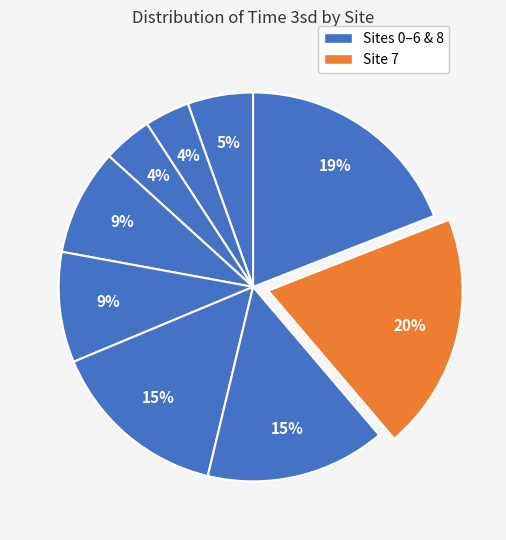

Which category has the biggest portion of the pie?

Site 7